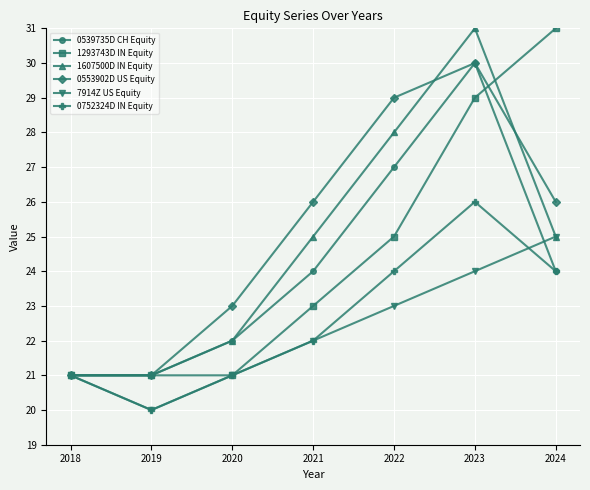

Which series has the largest total across all categories?

0553902D US Equity